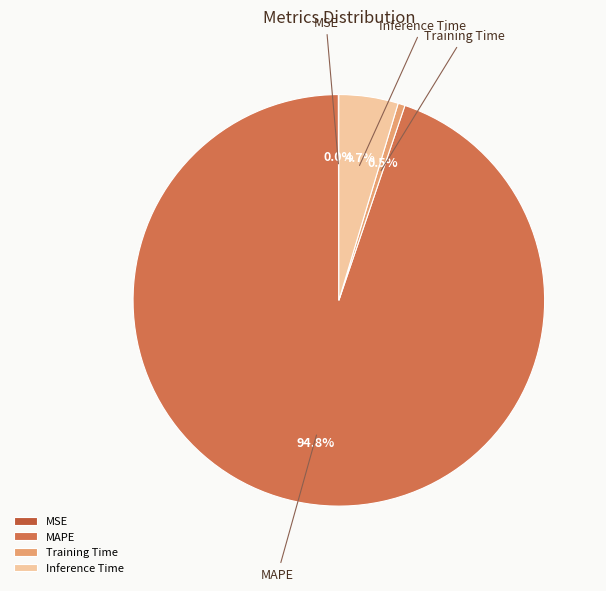

Which slice is the largest?

MAPE